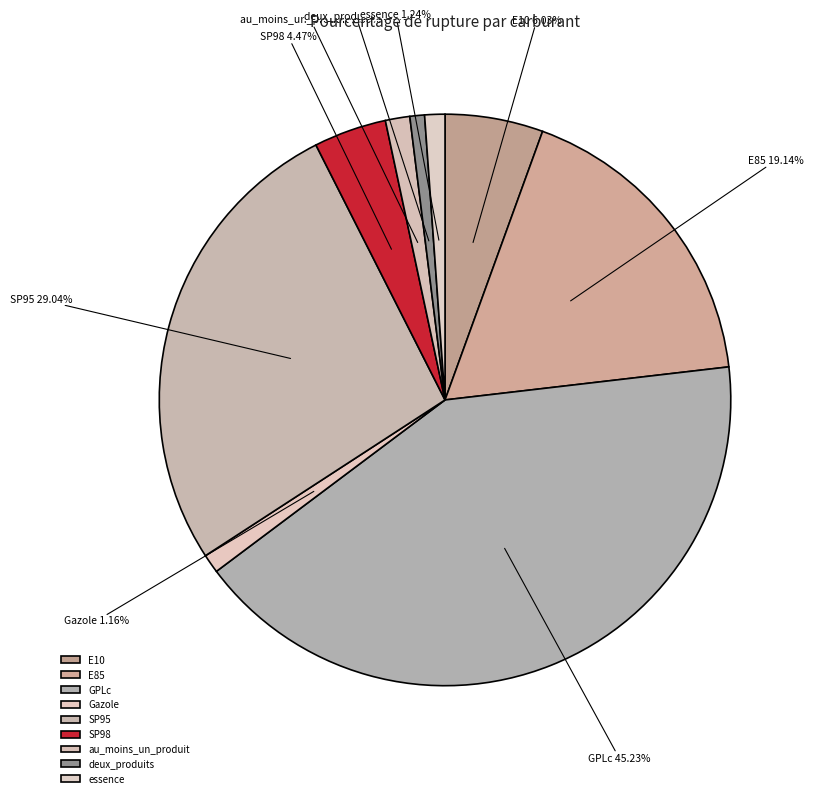

Do deux_produits and E85 together represent more than half of the pie?

No